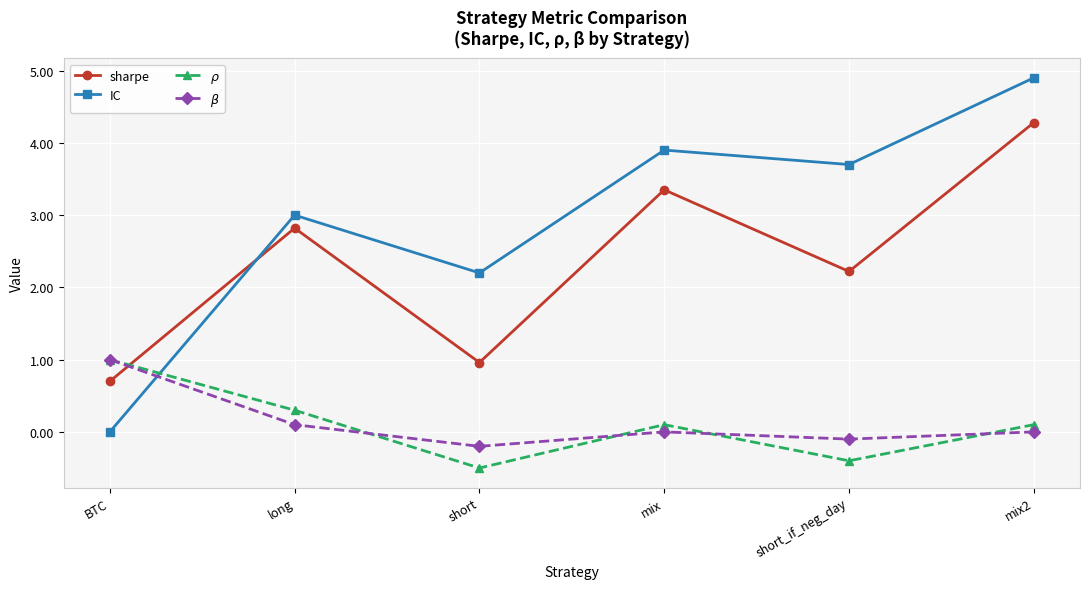

What is the difference between the second highest and second lowest values in the sharpe series?

2.4